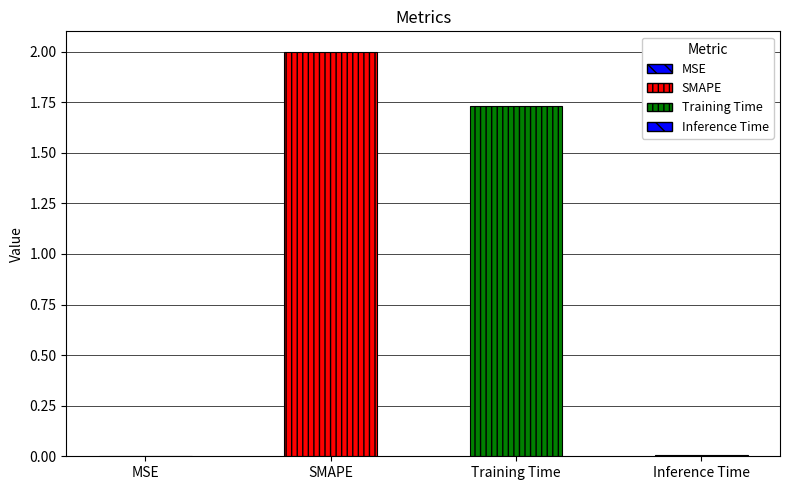

Are the bars horizontal?

No